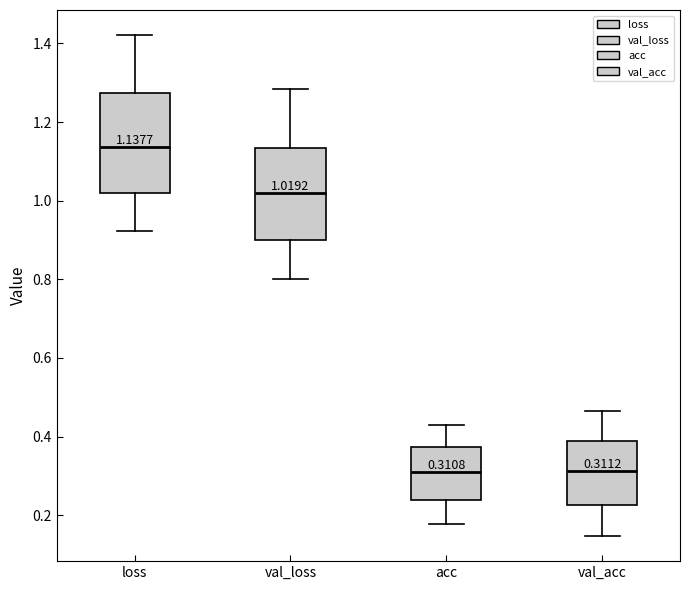

Which box's median line is the highest?

loss